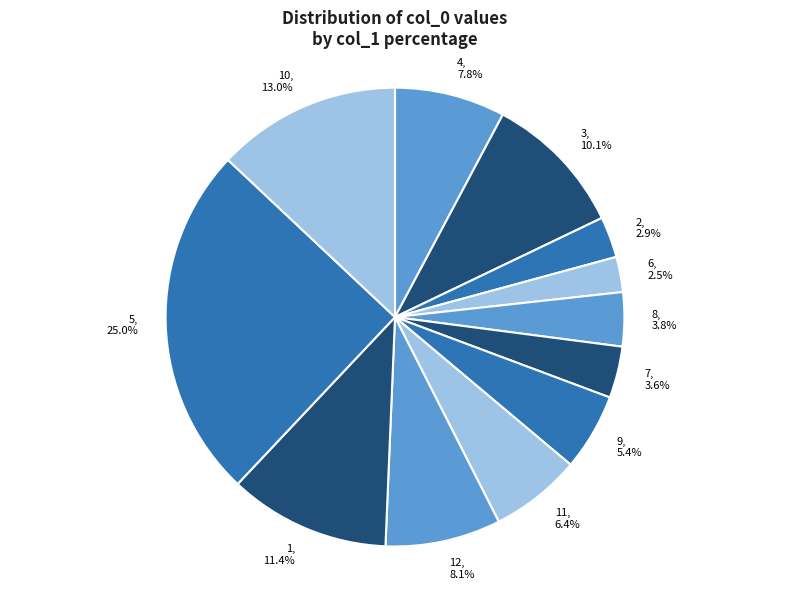

Does any single category account for the majority?

No